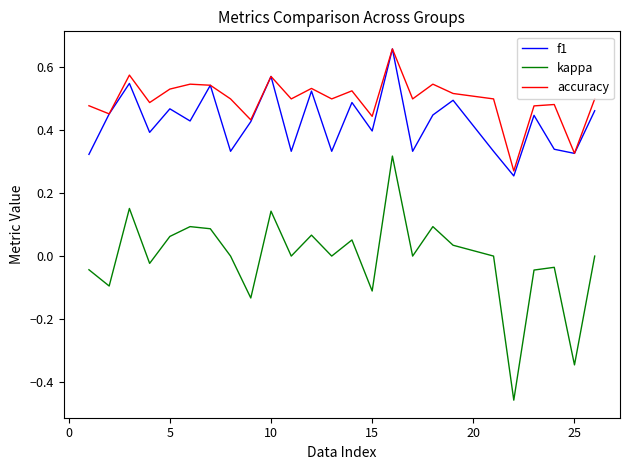

Which series has the largest total across all categories?

accuracy